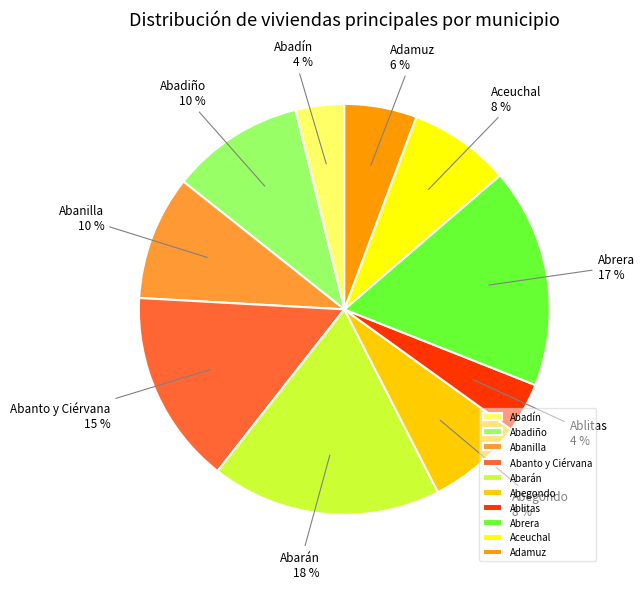

To the nearest percent, what percentage of the pie is Ablitas?

4%